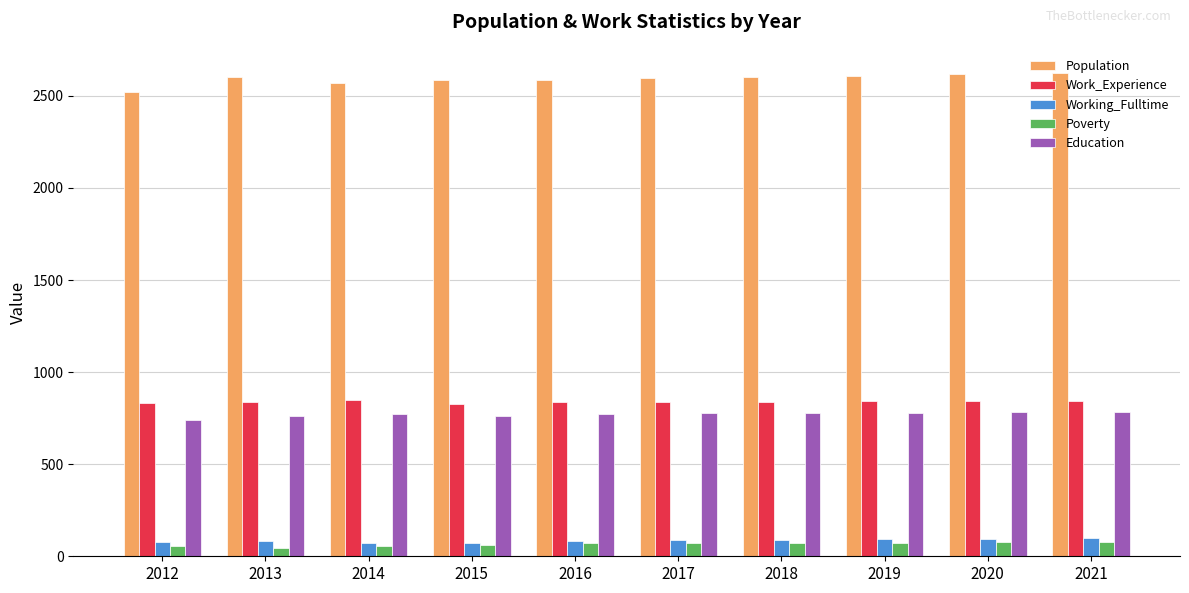

What is the spread (max minus min) of values at 2015?

2524